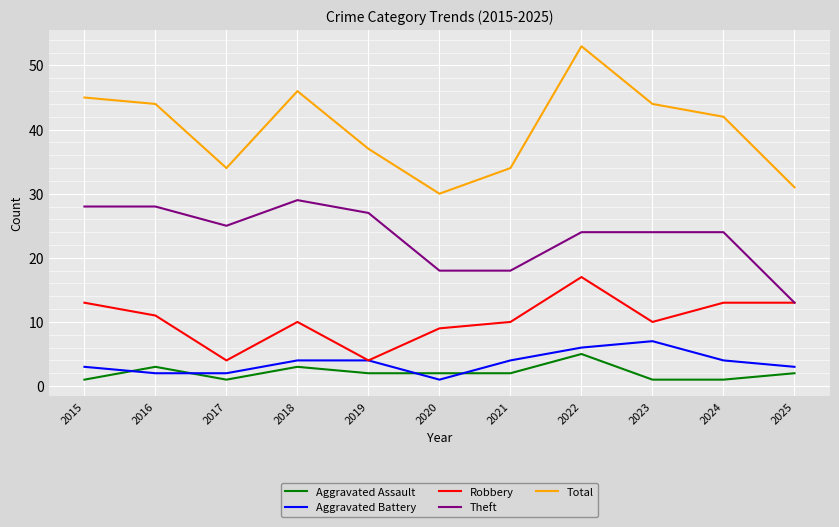

Which series has the largest total across all categories?

Total